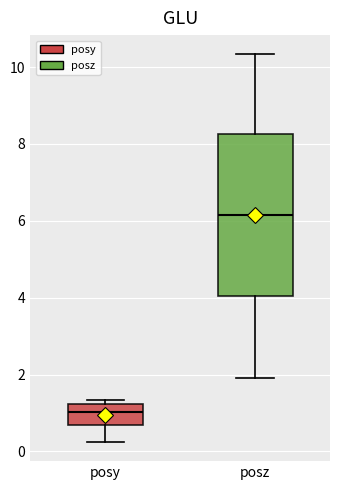

Reading left to right, read every box against the y-axis: the position of its median line, the range the box covers, and the ends of its whiskers. The values are not printed on the chart, so give them approximately, as read against the axis.

posy: median 1.0, box 0.6 to 1.2, whiskers 0.2 to 1.4
posz: median 6.2, box 4.0 to 8.2, whiskers 2.0 to 10.4